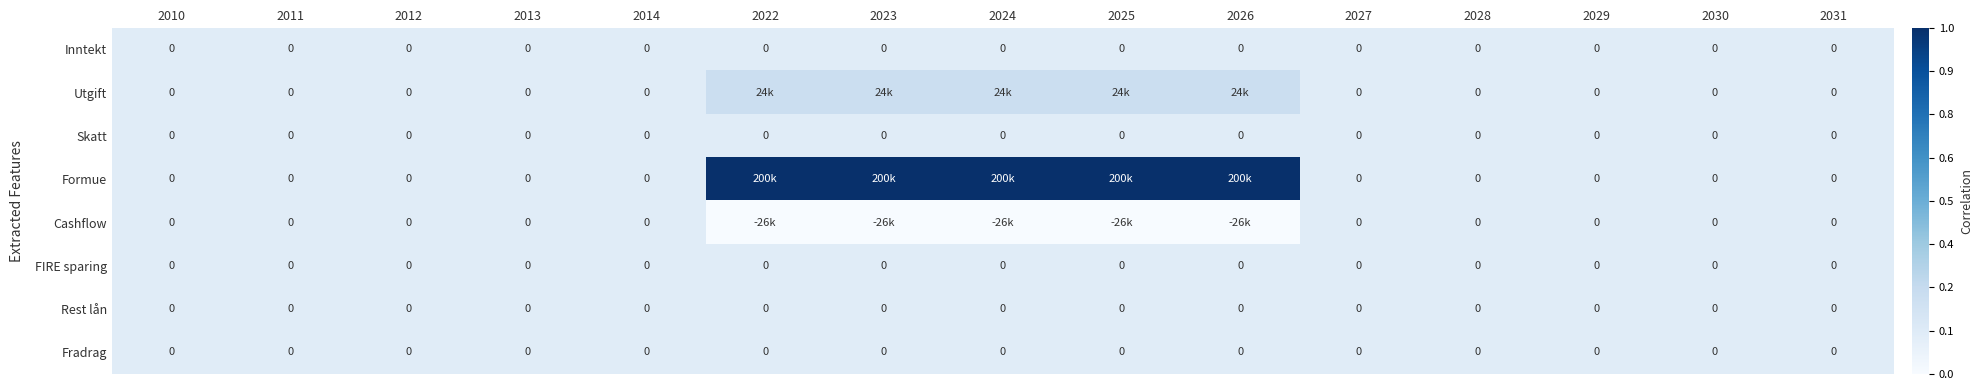

Is the value of Fradrag at 2013 greater than the value of Rest lån at 2031?

No